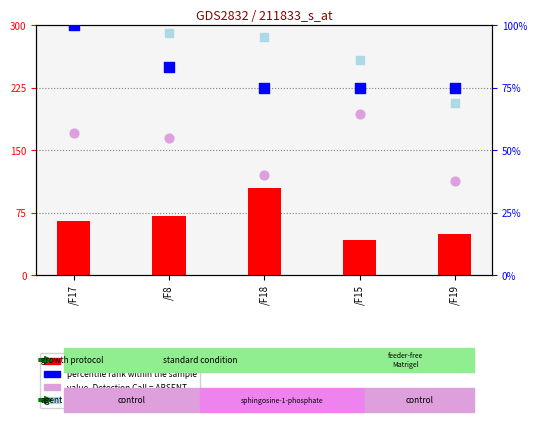

Which series has the largest total across all categories?

rank, Detection Call = ABSENT